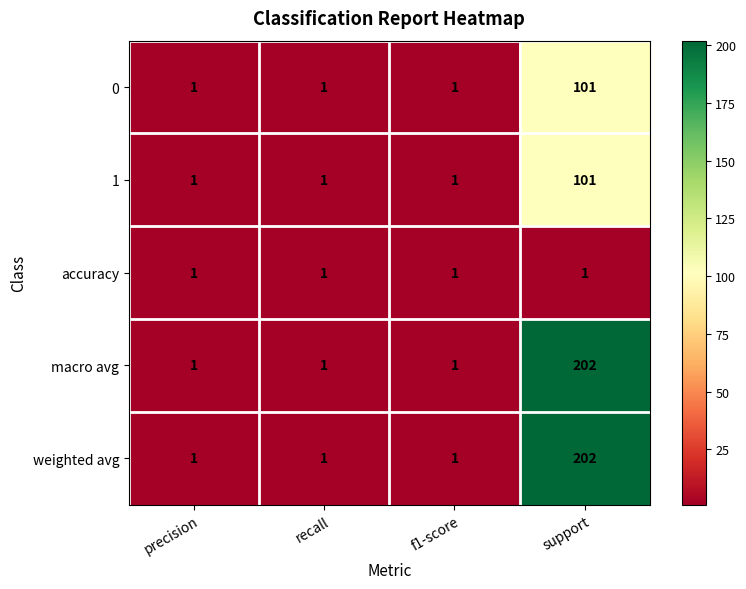

How many macro avg values are between 1 and 202?

4